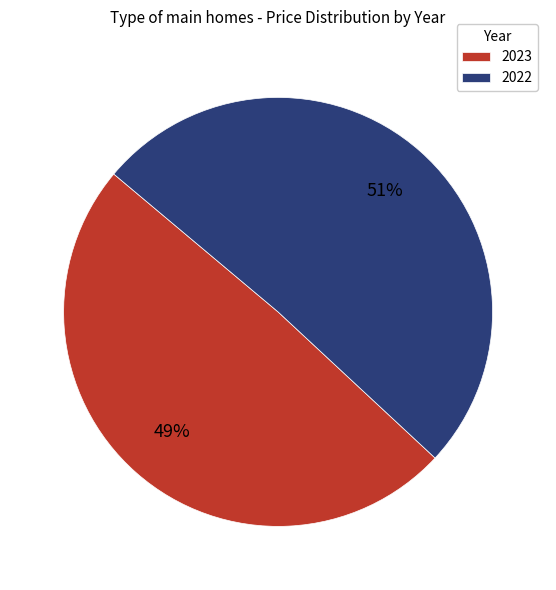

Combined, do 2023 and 2022 account for over 50%?

Yes